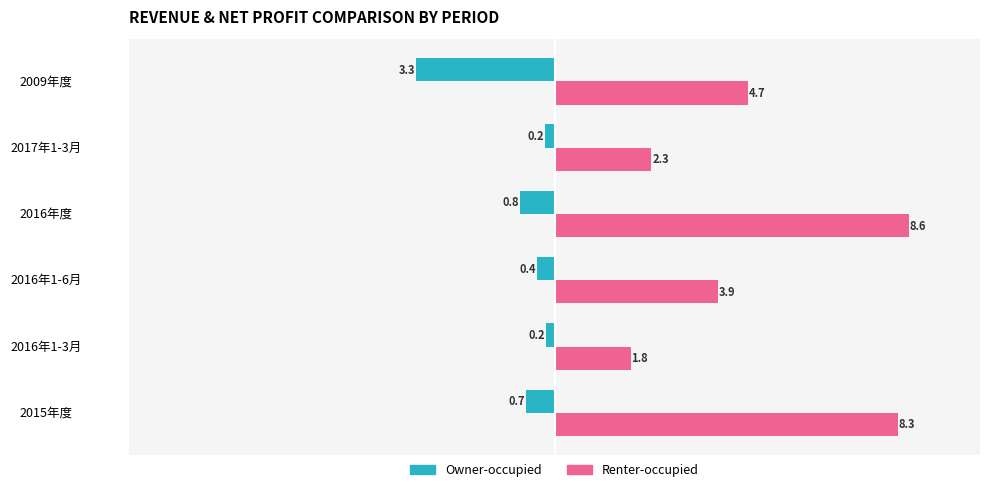

At which label does Renter-occupied reach its minimum?

2016年1-3月